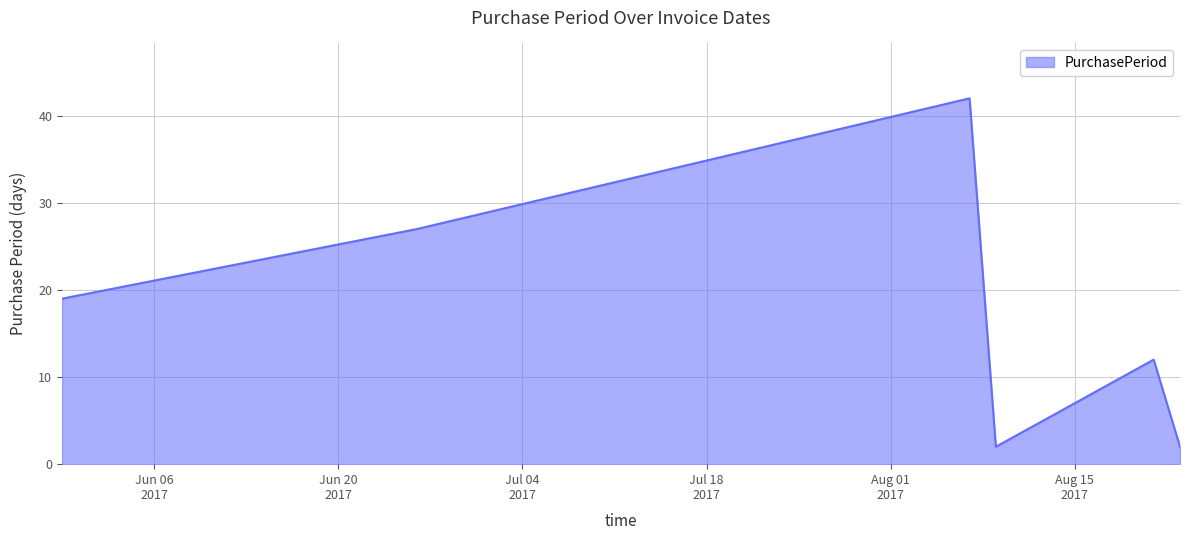

What is the difference between the maximum and minimum values?

40